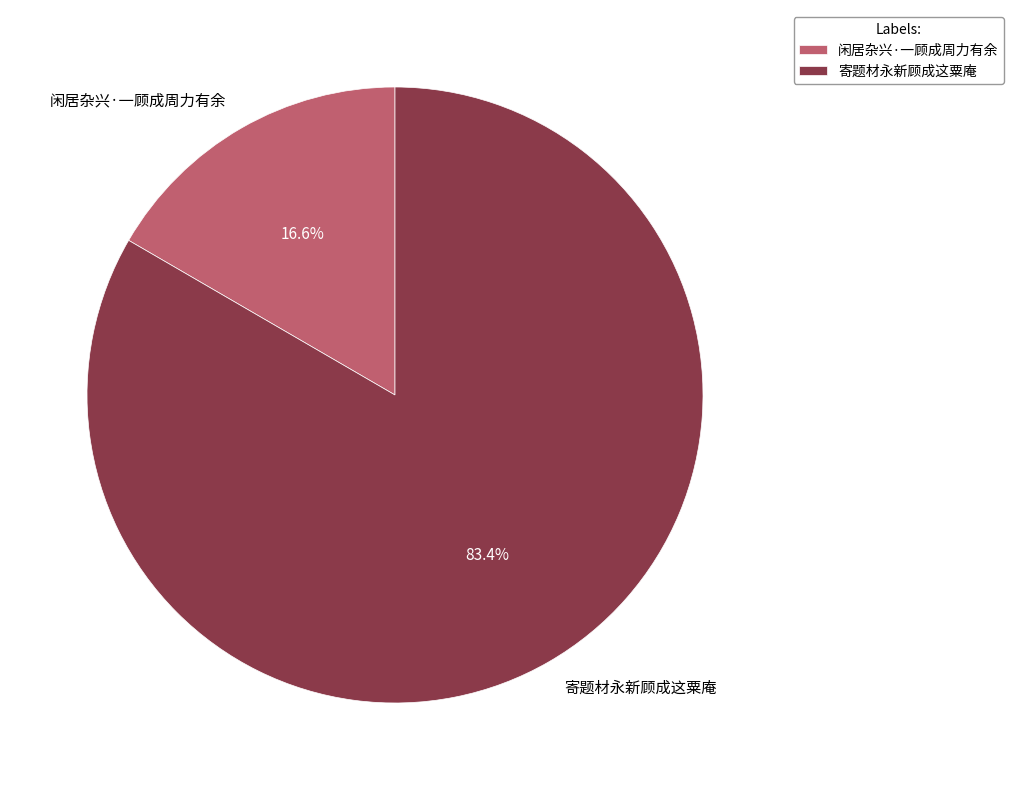

What is the ratio of the value at 寄题材永新顾成这粟庵 to the value at 闲居杂兴·一顾成周力有余?

5.0